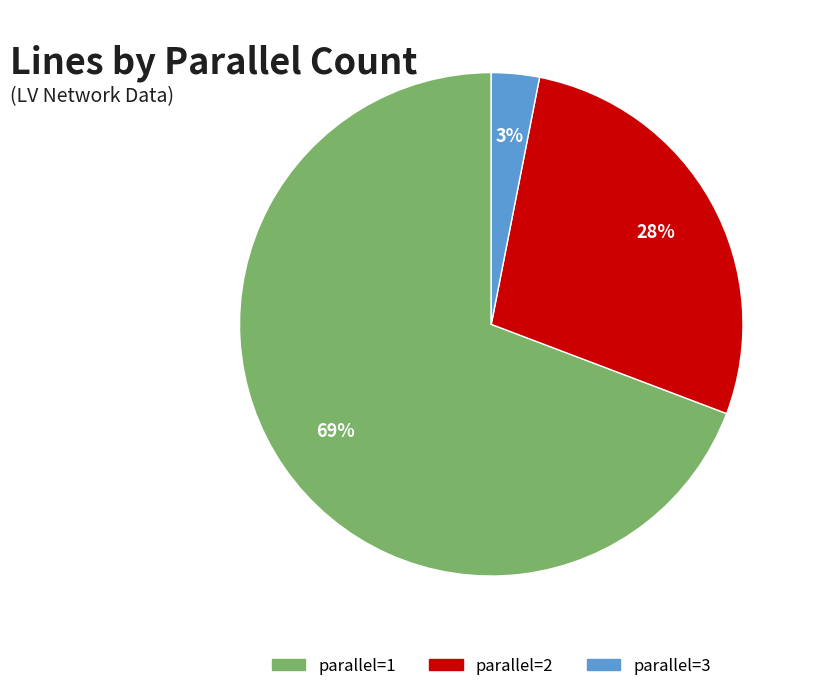

How many segments does this pie chart have?

3